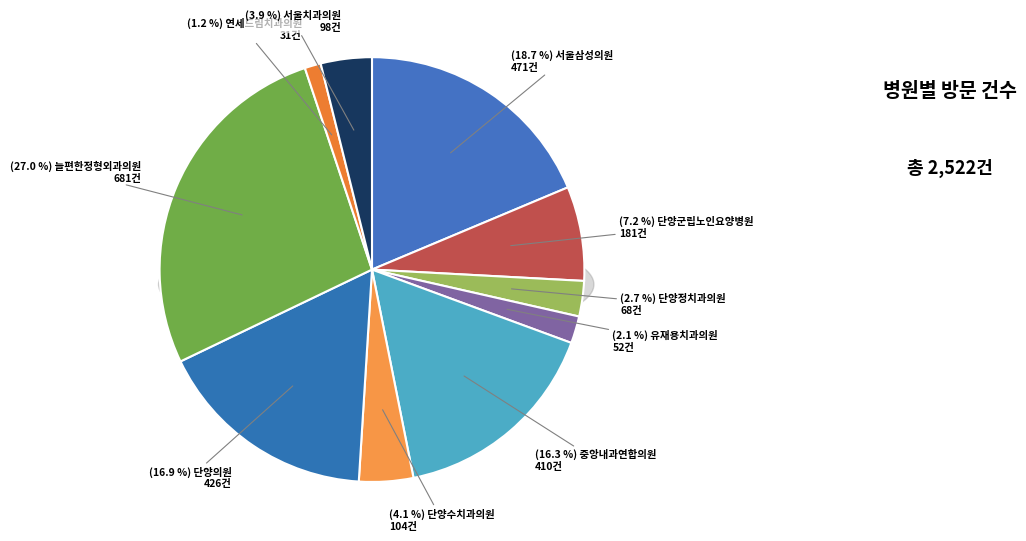

To the nearest percent, what percentage of the pie is 유재용치과의원?

2%